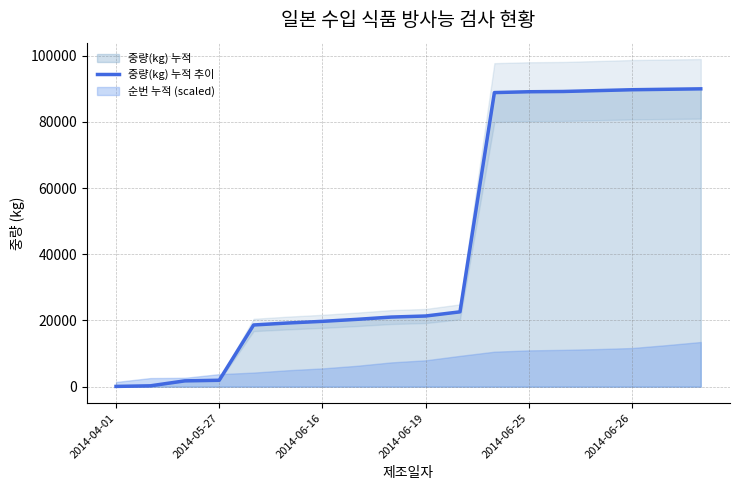

The value of 중량(kg) 누적 추이 at 2014-06-16 is 19745.4. True or false?

True